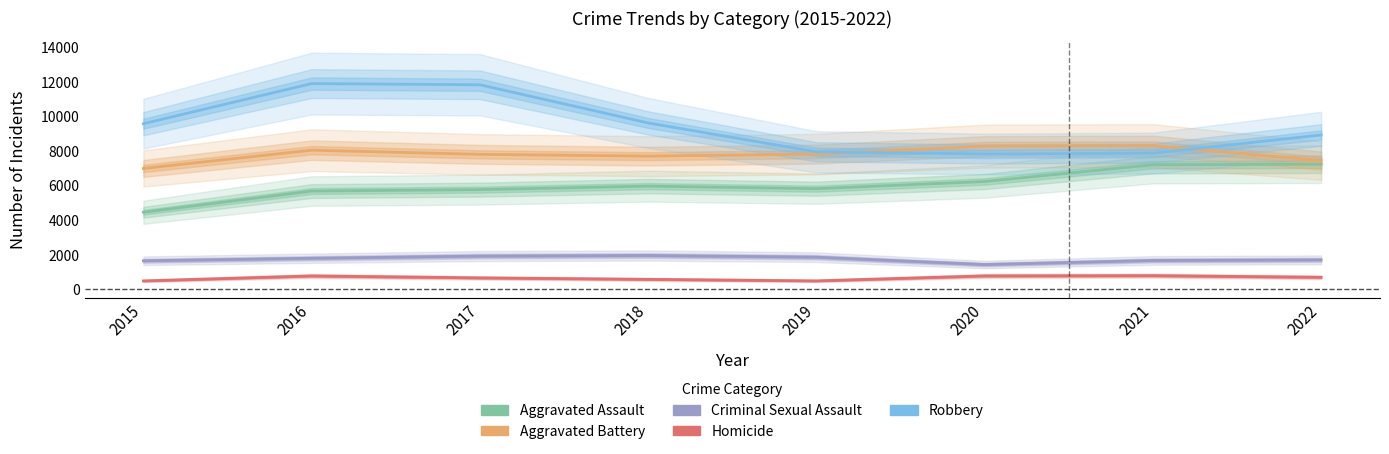

At which category does Robbery reach its first local peak?

2016